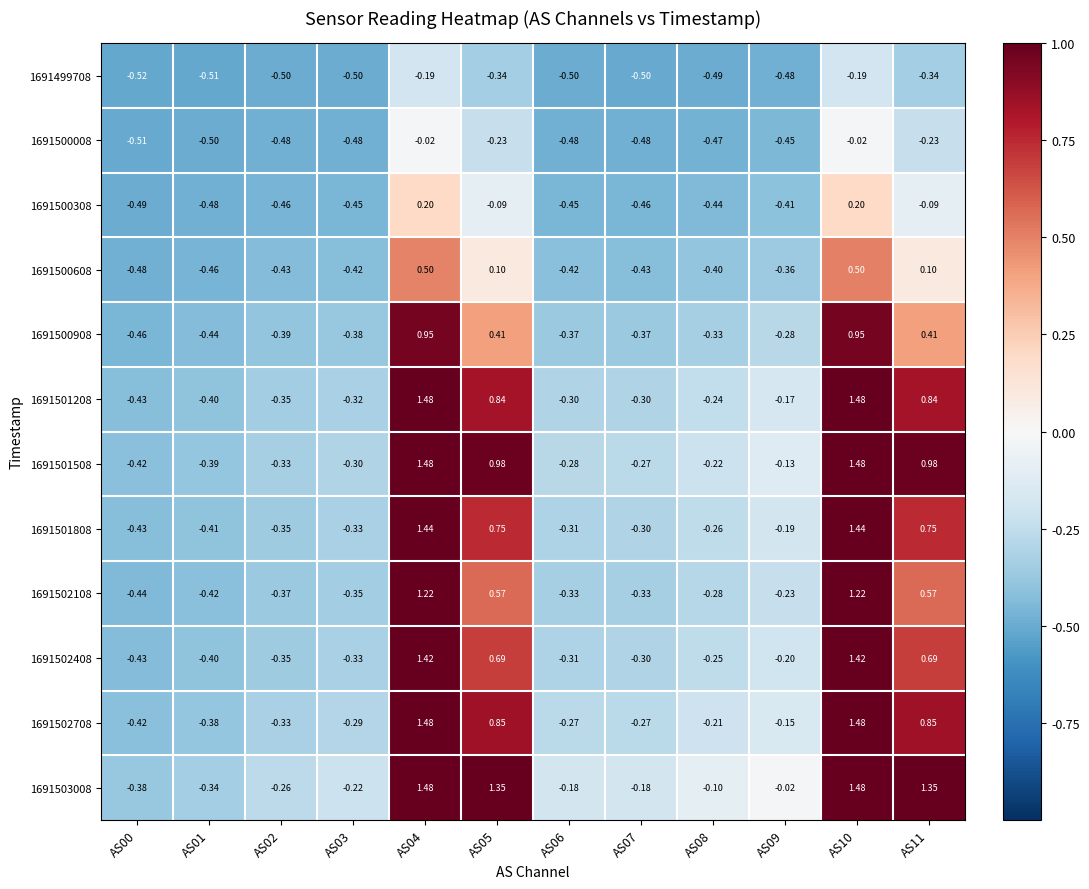

Is the value of 1691499708 at AS00 greater than the value of 1691500608 at AS04?

No